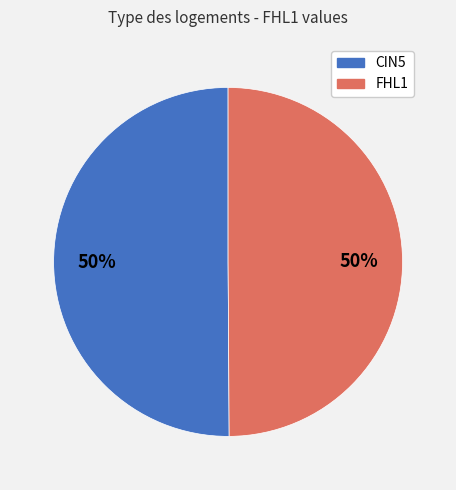

To the nearest percent, what is the average slice percentage?

50%